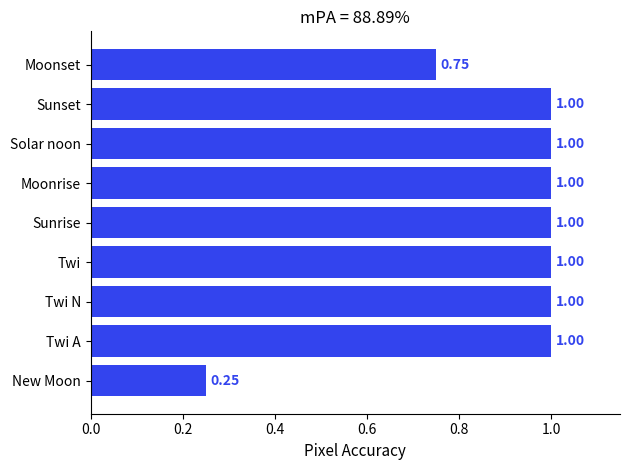

What is the average value?

0.9